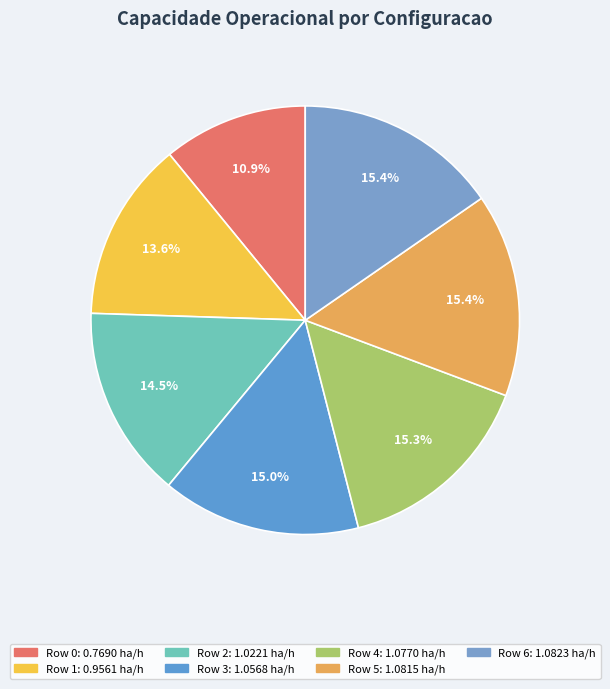

How many slices are in this pie chart?

7